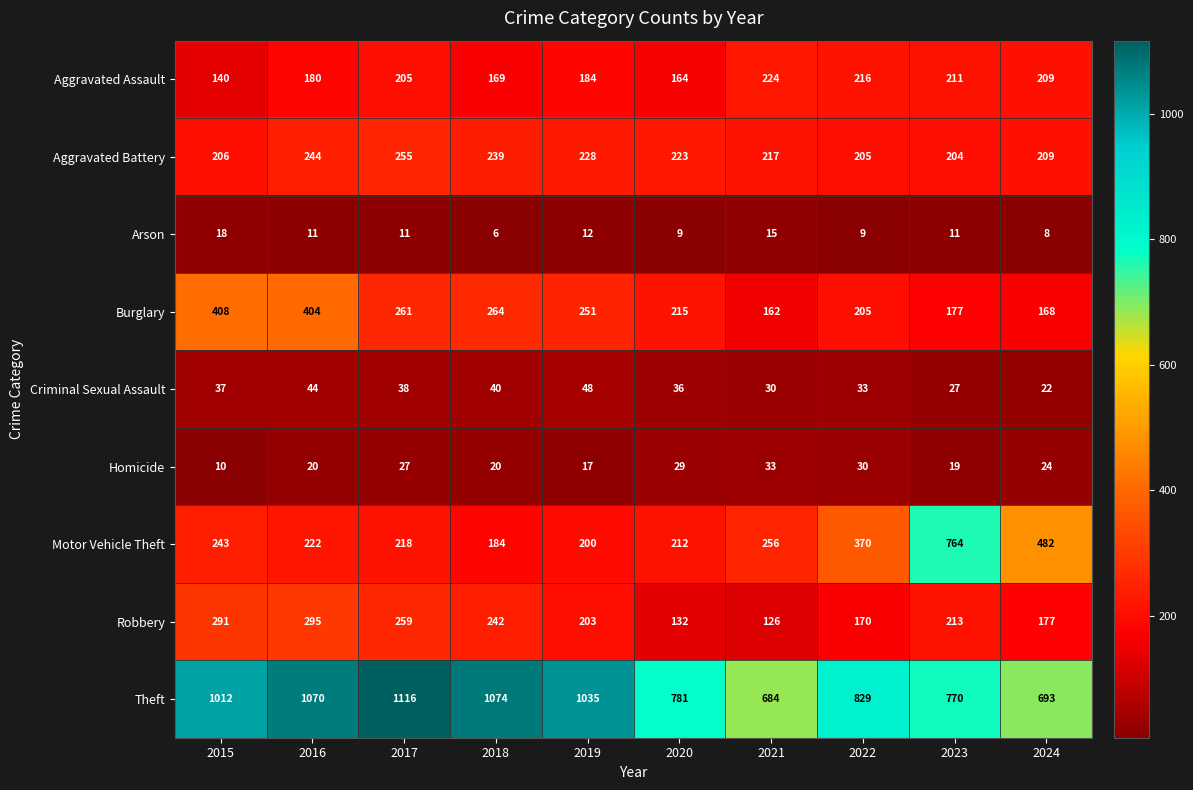

At which category is the sum across all series the highest?

2016